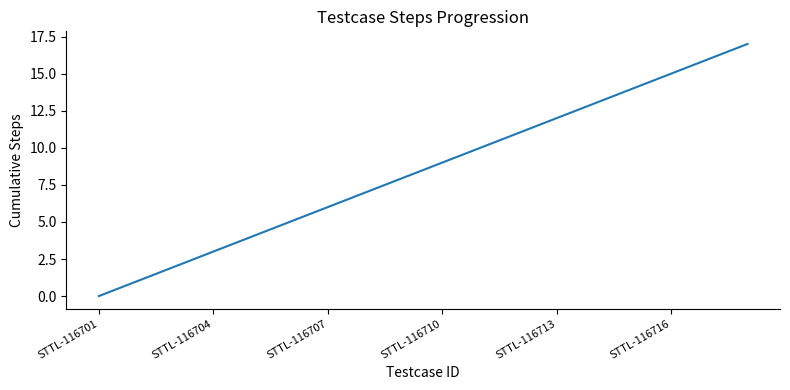

What is the difference between the maximum and minimum values?

17